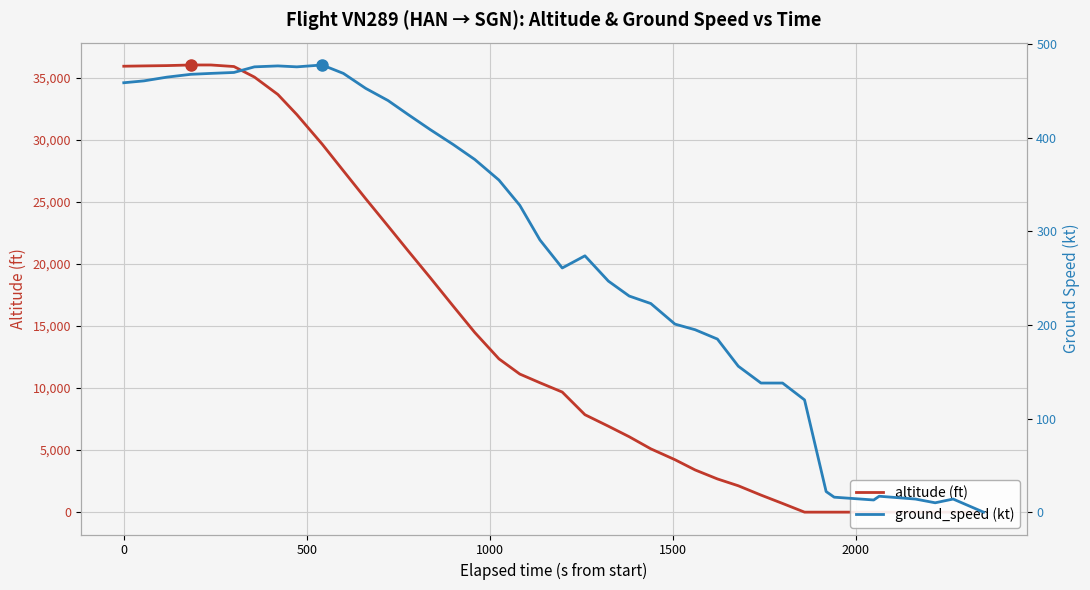

Reading left to right, transcribe all the data shown in this chart.

altitude (ft): 35925	35950	35975	36025	36025	35900	35050	33650	32025	29650	27500	25250	23050	21050	18900	16600	14475	12350	11125	10425	9675	7850	6925	6075	5100	4225	3400	2675	2125	1375	700	0	0	0	0	0	0	0	0	0
ground_speed (kt): 459	461	465	468	469	470	476	477	476	478	469	453	440	425	409	393	377	355	328	291	261	274	247	231	223	201	195	185	156	138	138	120	22	16	13	17	14	10	14	0